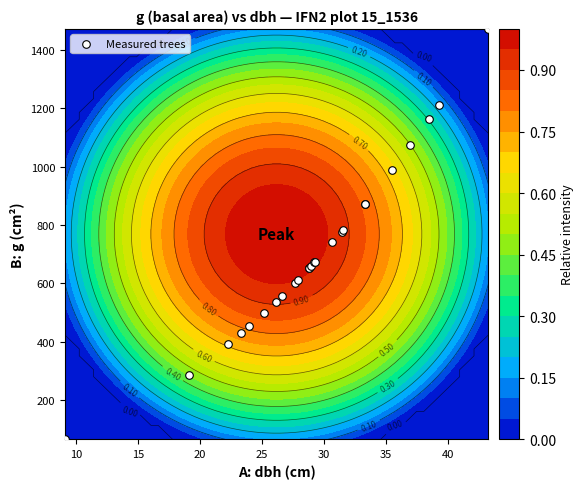

Reading left to right, what are all the values shown in this chart?

65.0	286.5	390.6	428.2	452.4	496.8	537.1	555.7	602.6	611.4	651.4	653.7	660.5	672.0	674.3	740.2	776.8	781.8	870.9	873.5	989.8	1075.2	1164.2	1213.0	1472.5